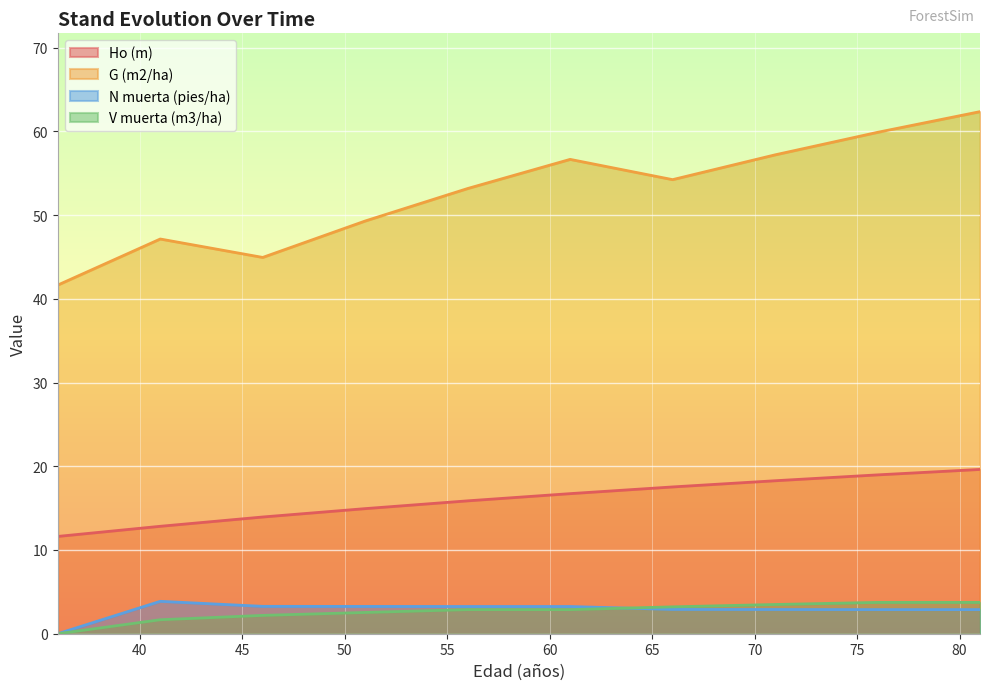

The G (m2/ha) series shows 67.9 at 46. True or false?

False